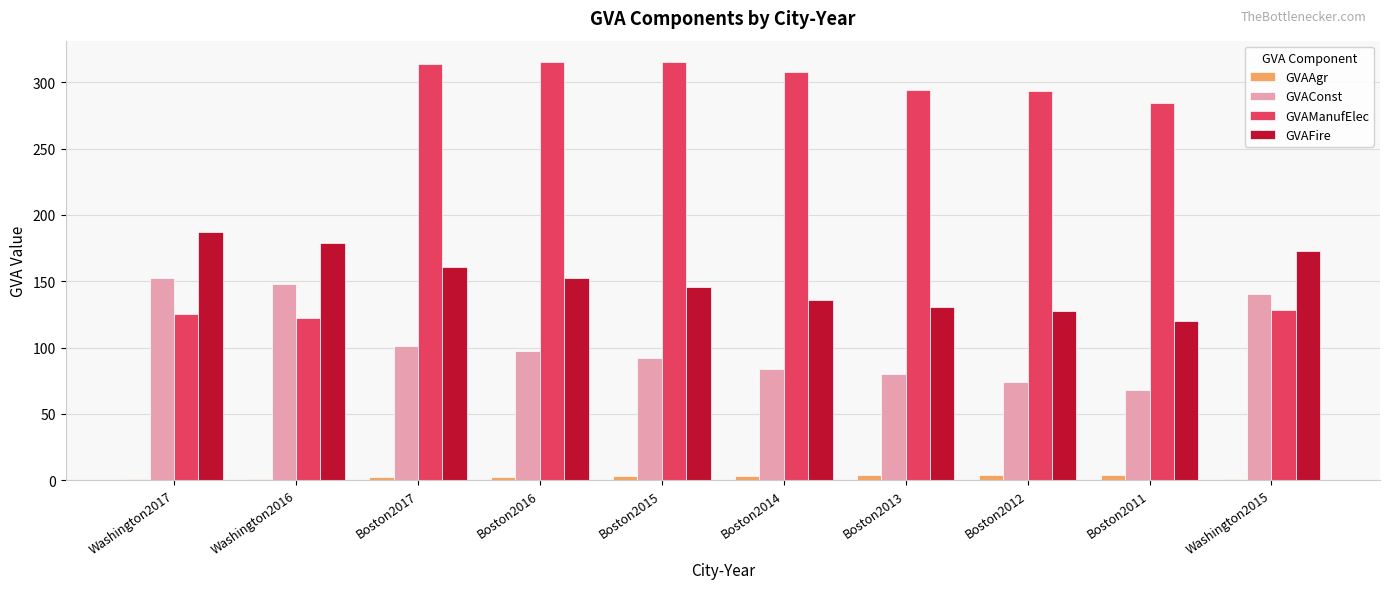

Which series has the widest spread of values?

GVAManufElec